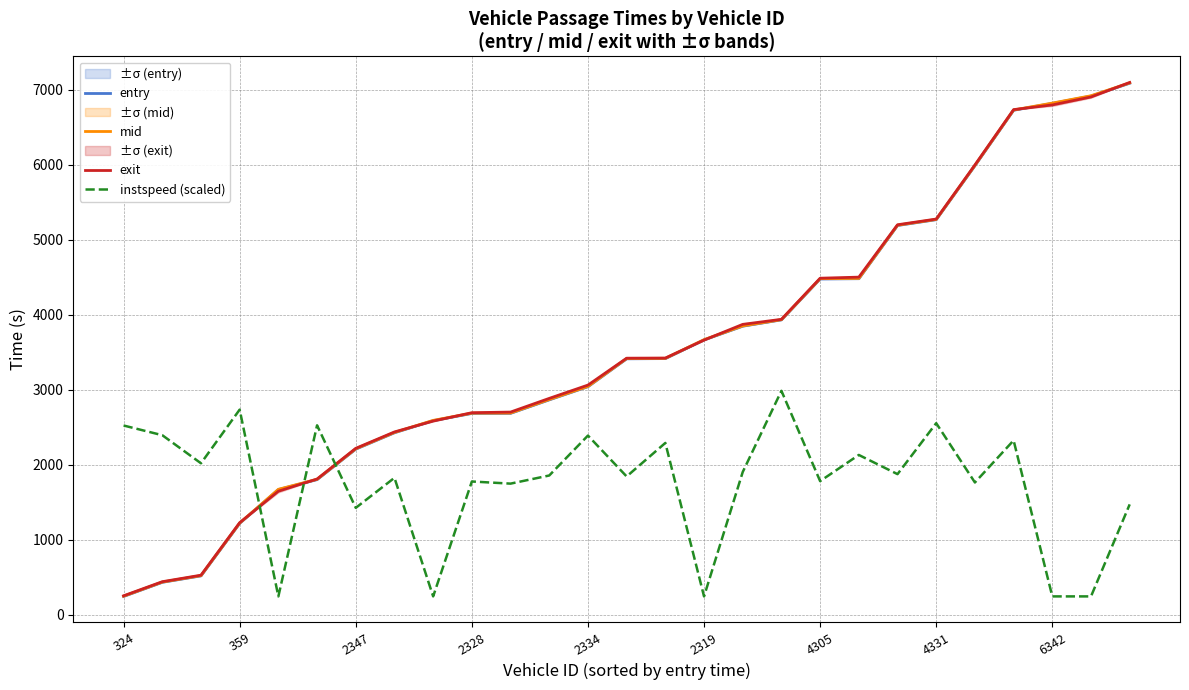

Which category has the lowest value in the mid series?

324